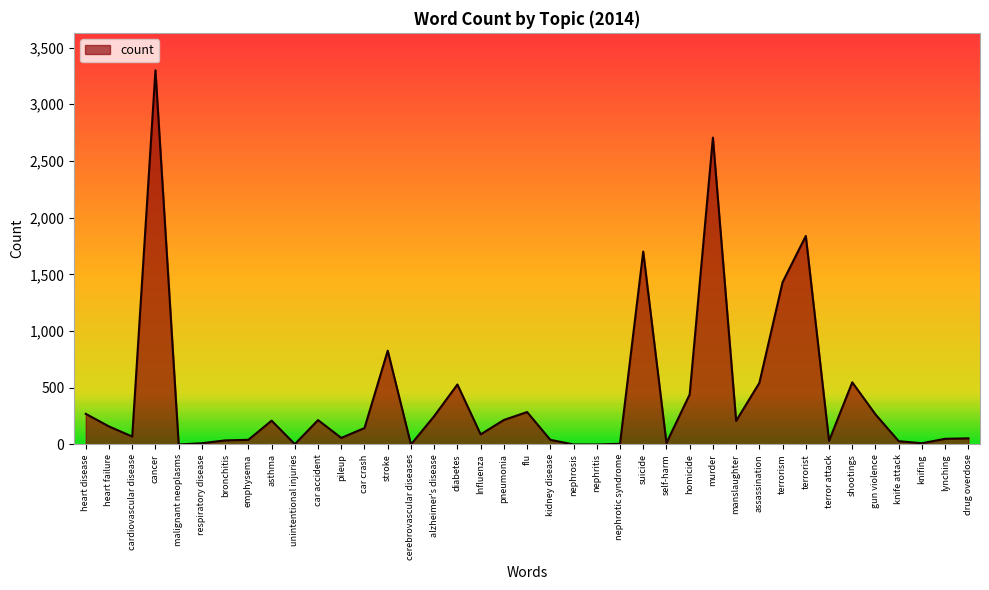

The chart shows a value of 441 at homicide. True or false?

True